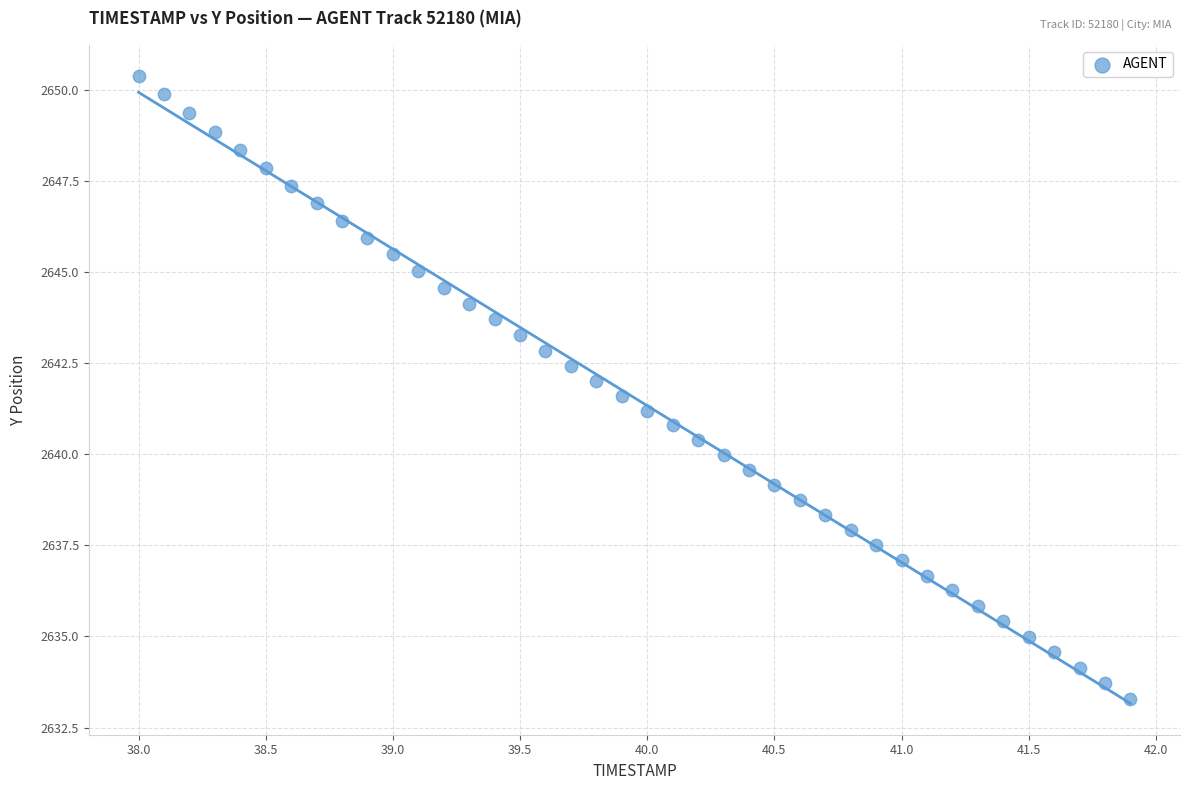

What is the range of Y values (max minus min)?

17.1